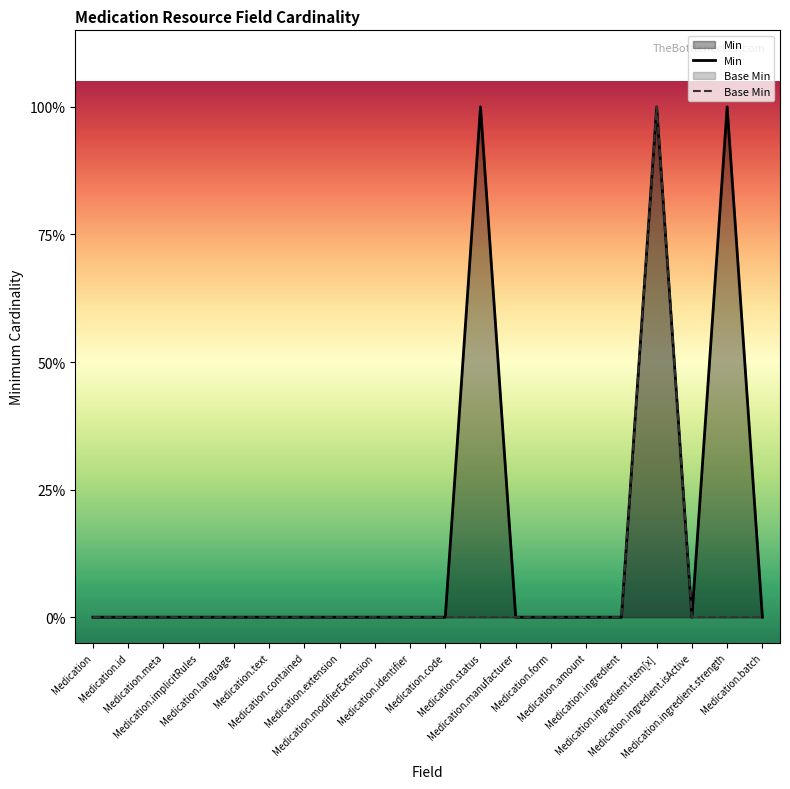

What is the total value across all series at Medication.status?

1